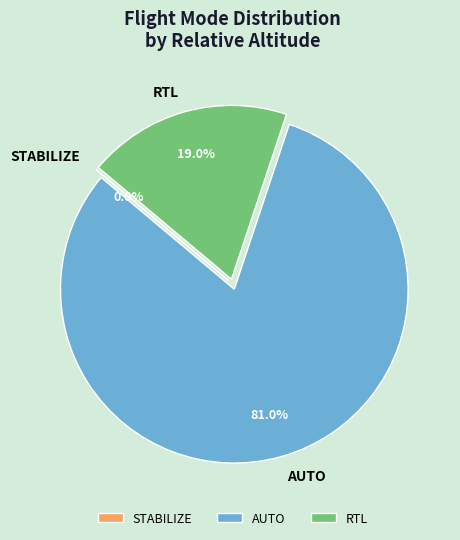

To the nearest percent, what is the average slice percentage?

33%